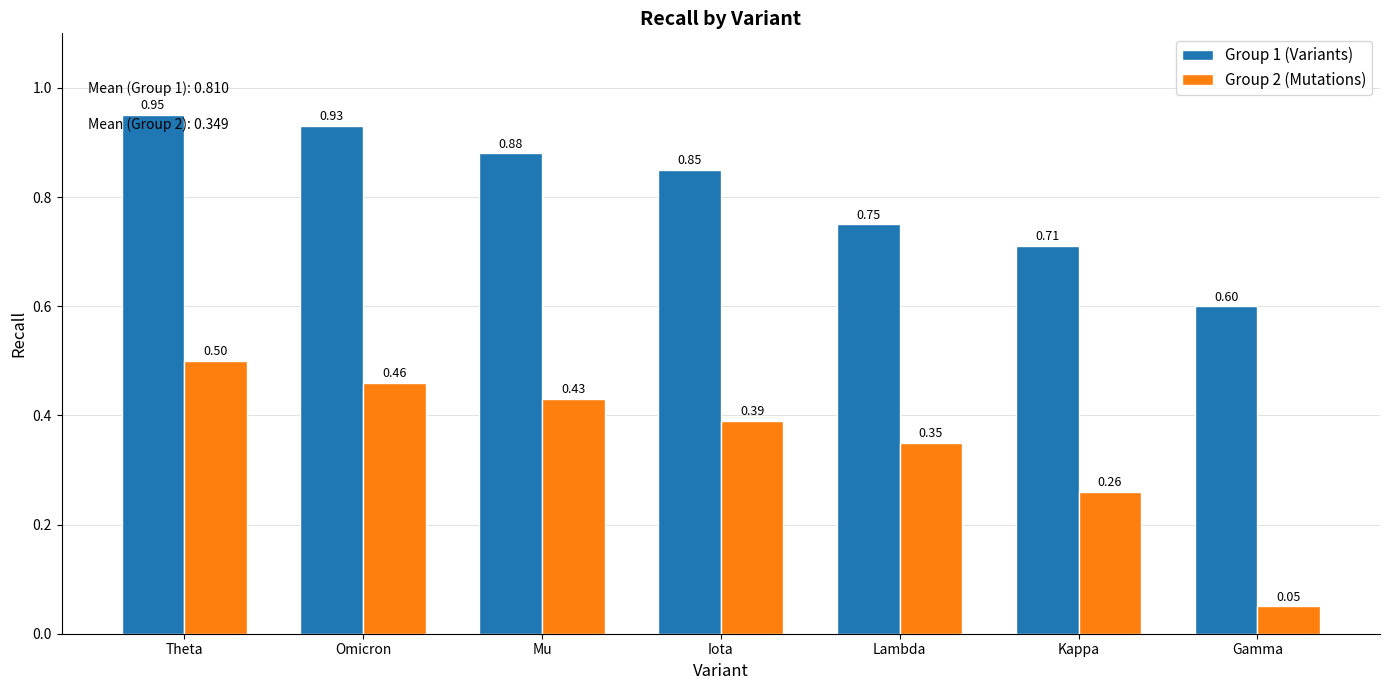

What is the label of the 2nd bar from the left?

Omicron